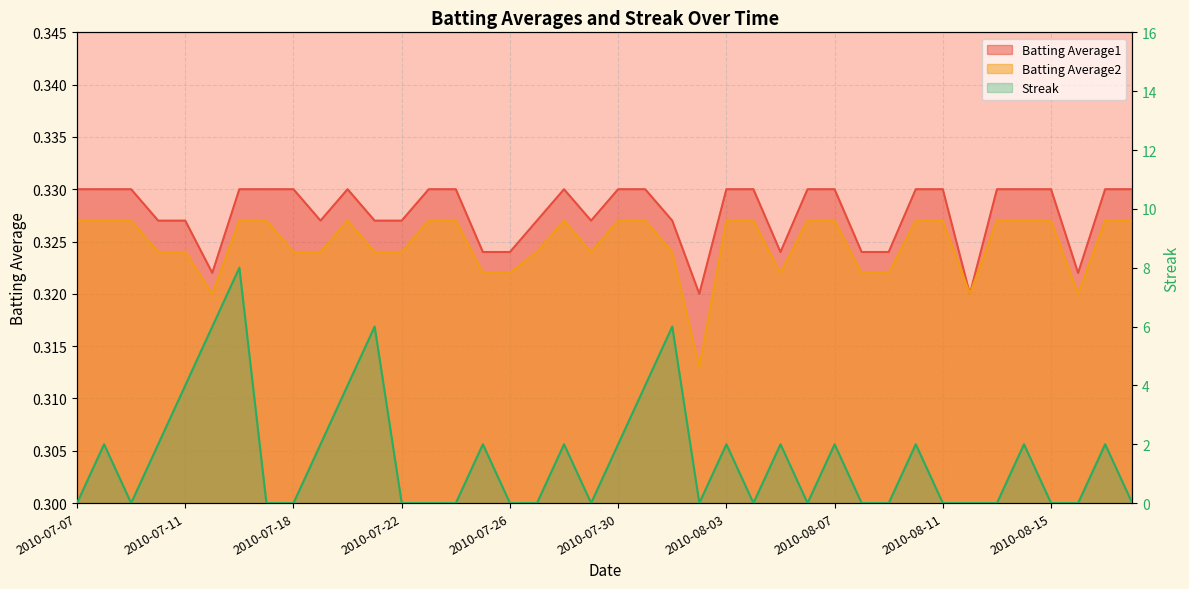

Does the chart display data point markers on the line(s)?

No